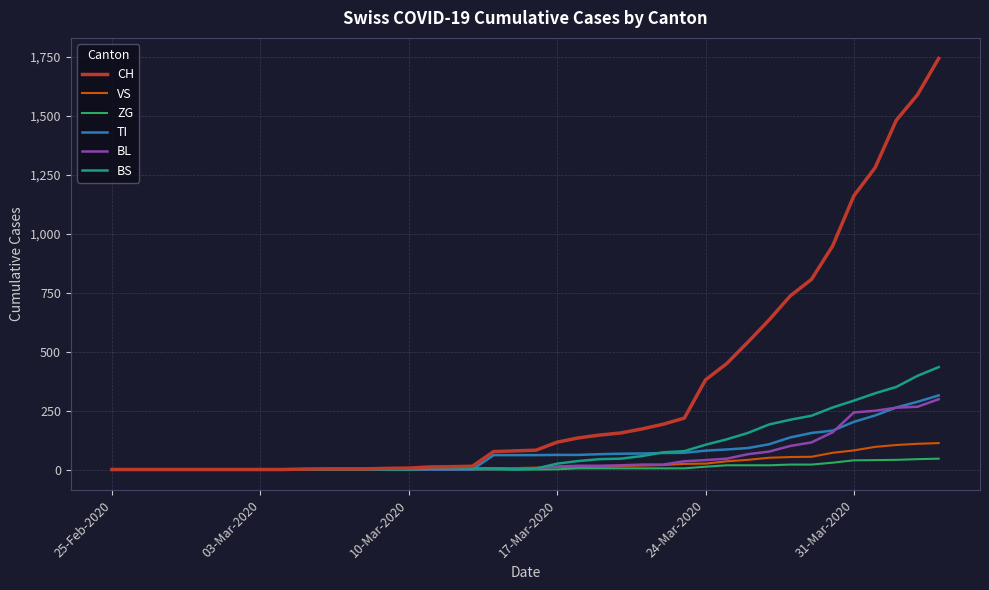

What is the maximum value shown in the chart?

1742